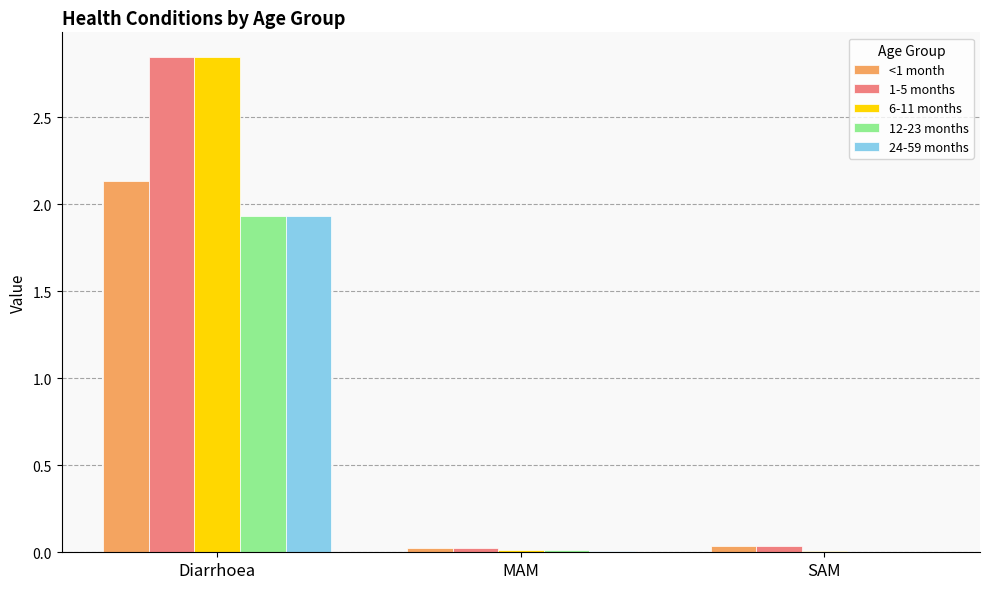

How many categories are shown in the chart?

3